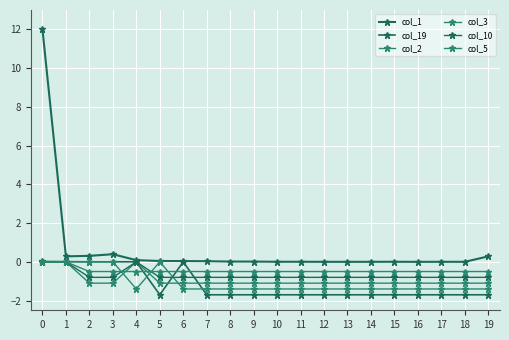

How many lines are shown in the chart?

6